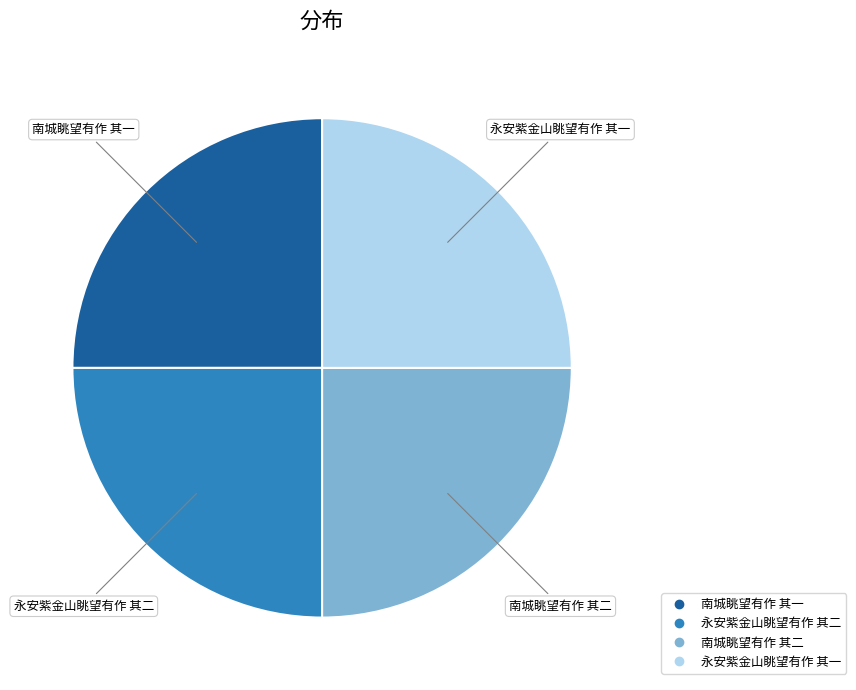

How many segments does this pie chart have?

4